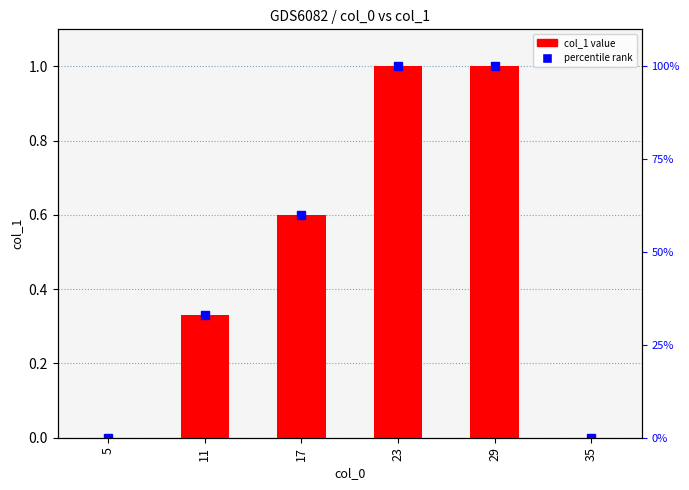

The chart shows a value of 1.0 at 17. True or false?

False